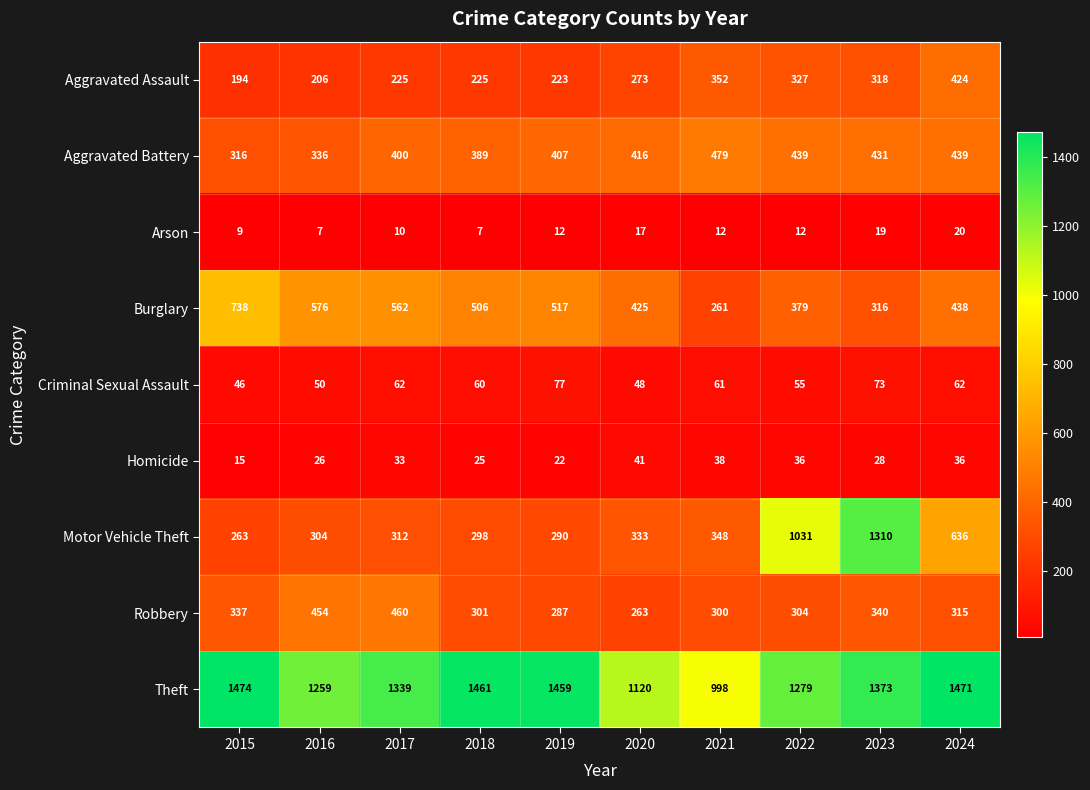

Which category has the highest value across all series?

2015